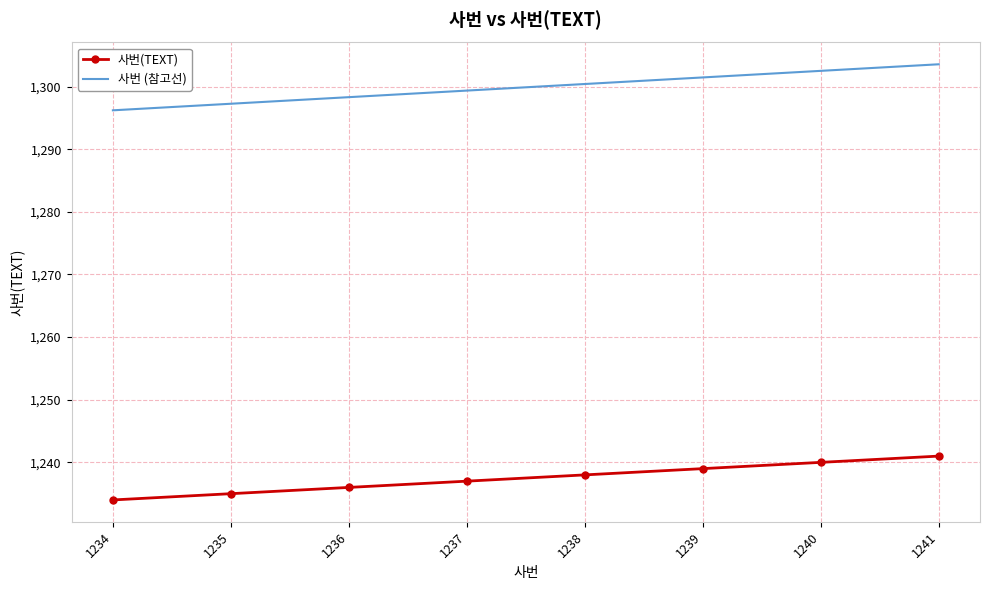

The 사번 (참고선) series shows 1303.5 at 1241. True or false?

True